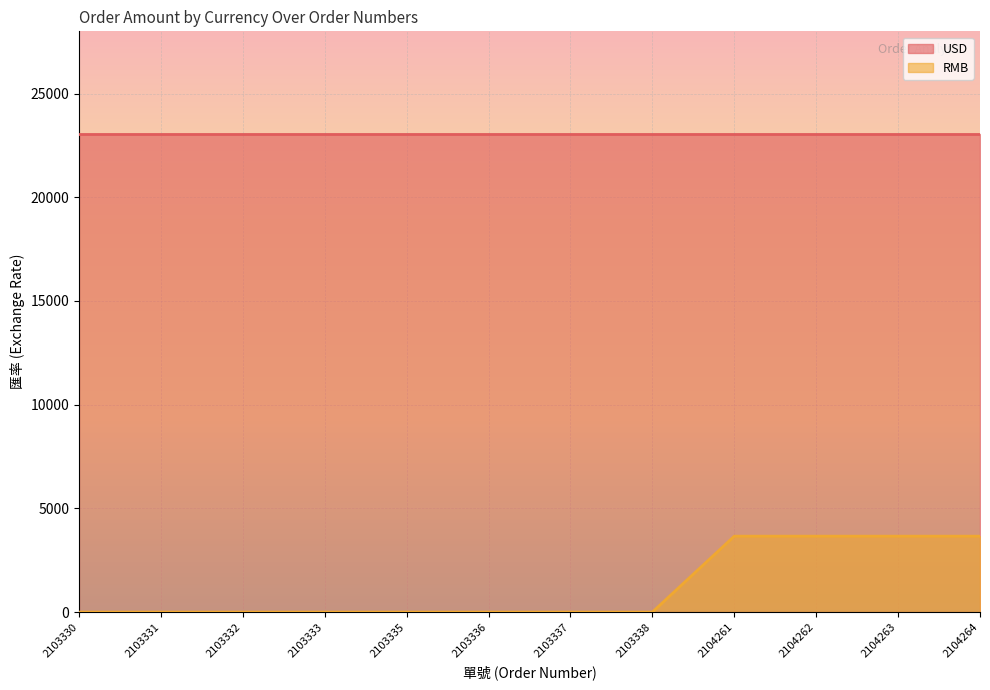

What is the greatest value displayed?

23050.0